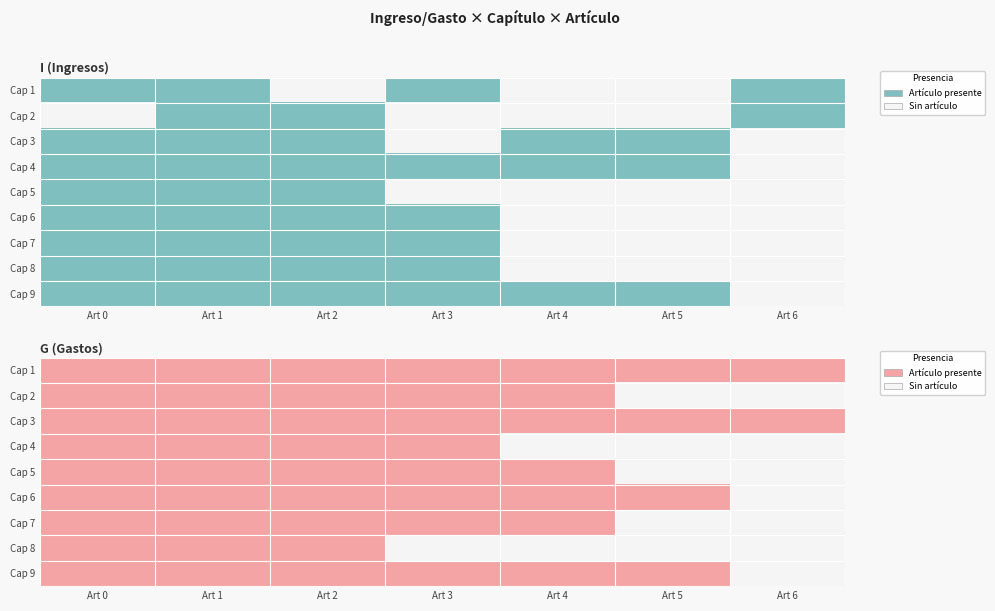

What is the spread (max minus min) of values at 0?

1